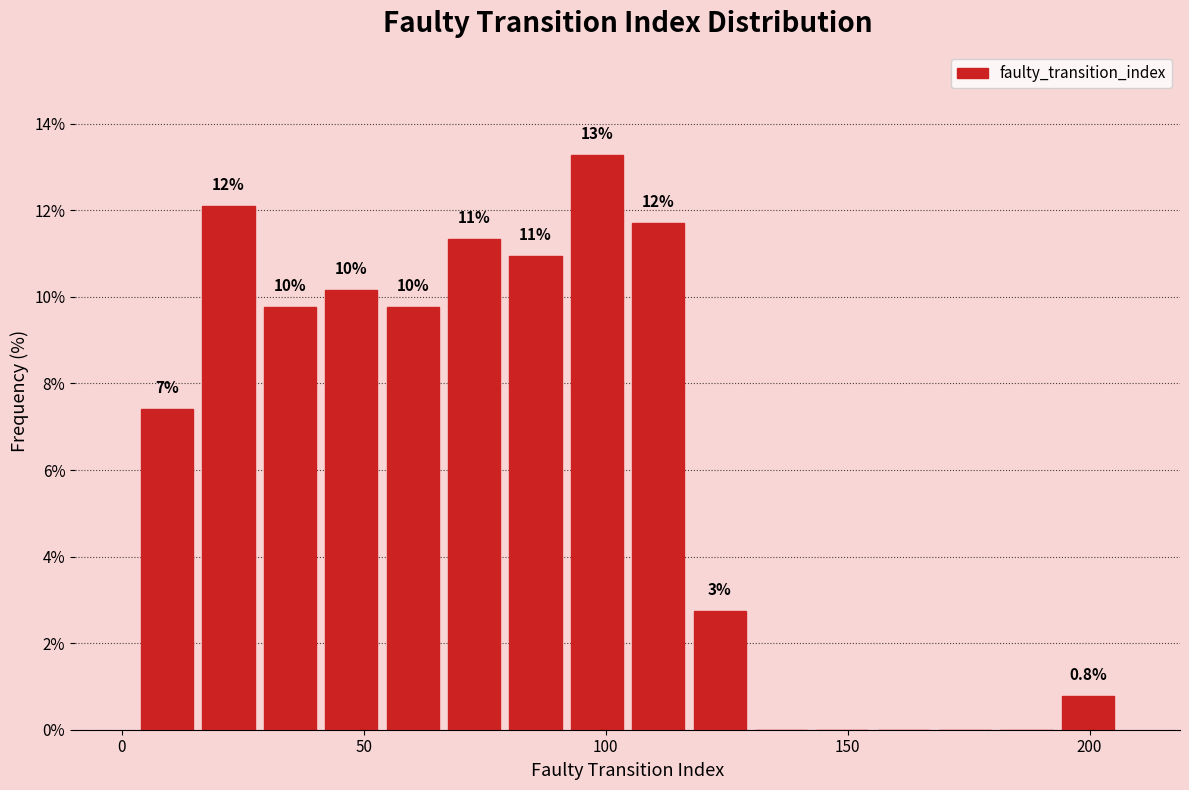

Read against the x-axis, roughly where is the centre of the tallest bar?

100